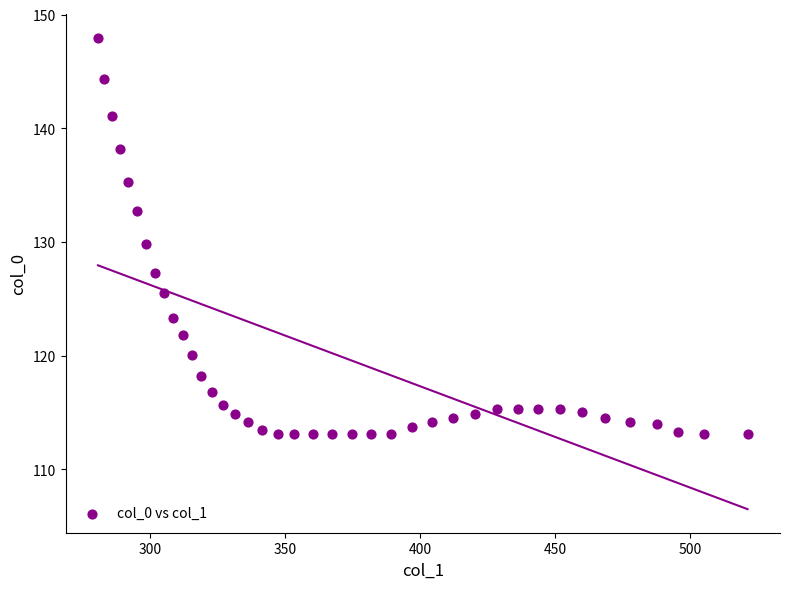

What is the range of Y values (max minus min)?

34.9